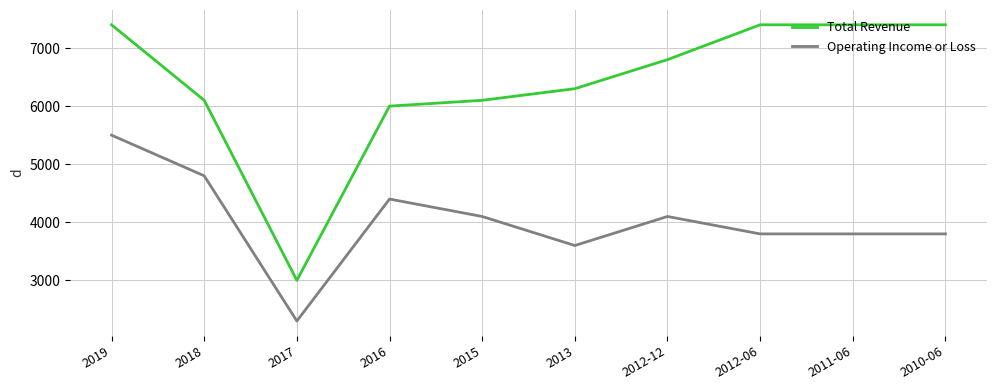

At which category does Operating Income or Loss reach its first local valley?

2017